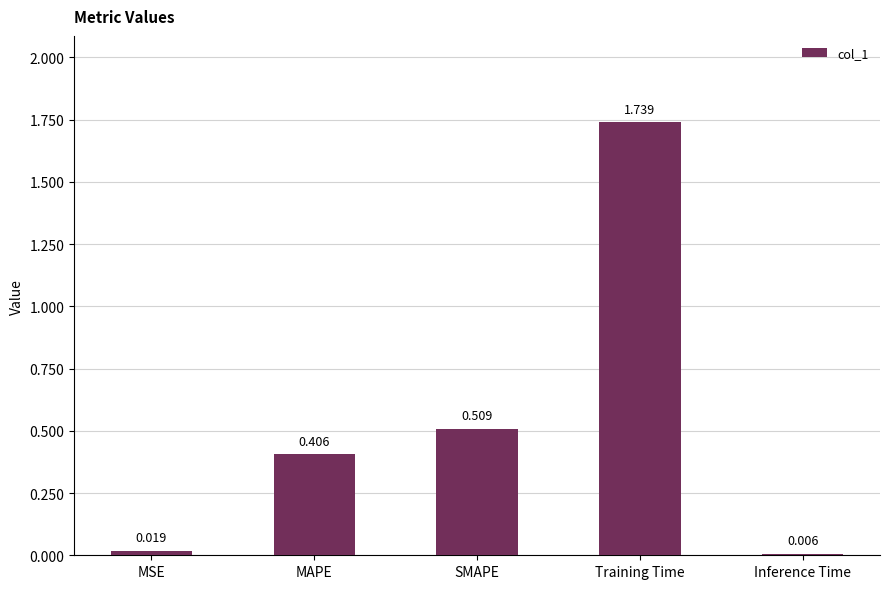

Is it true that the value at Training Time is 0.5?

False